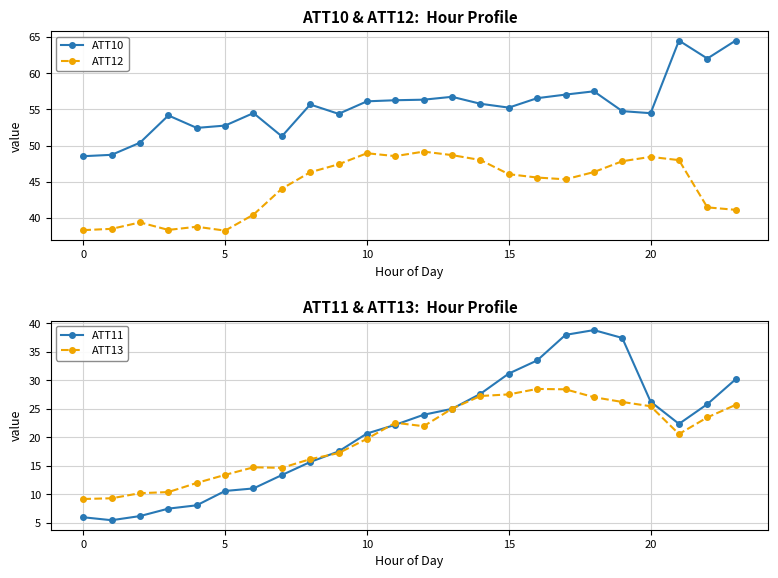

How many interior local valleys does the ATT12 series have?

4